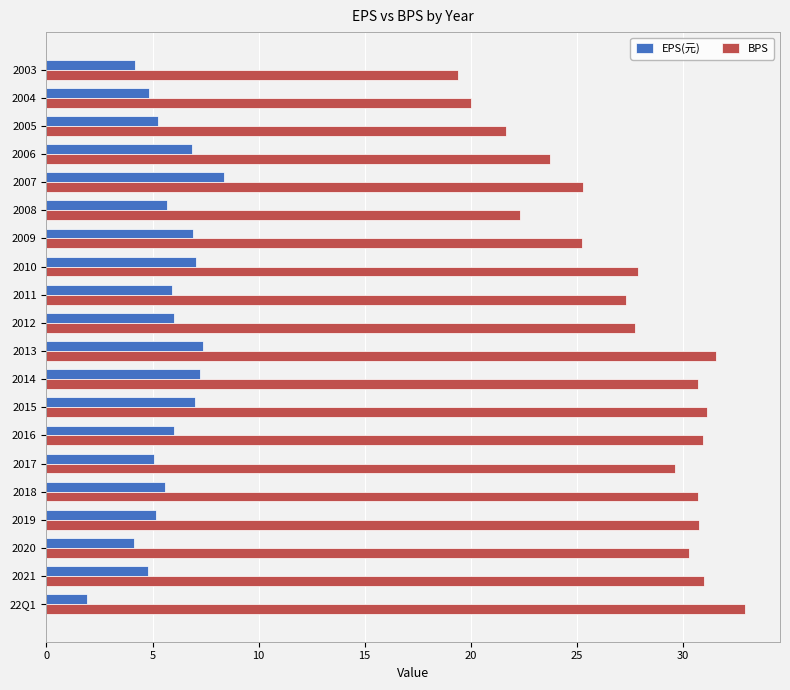

What is the difference between the maximum and second lowest values in the EPS(元) series?

4.3